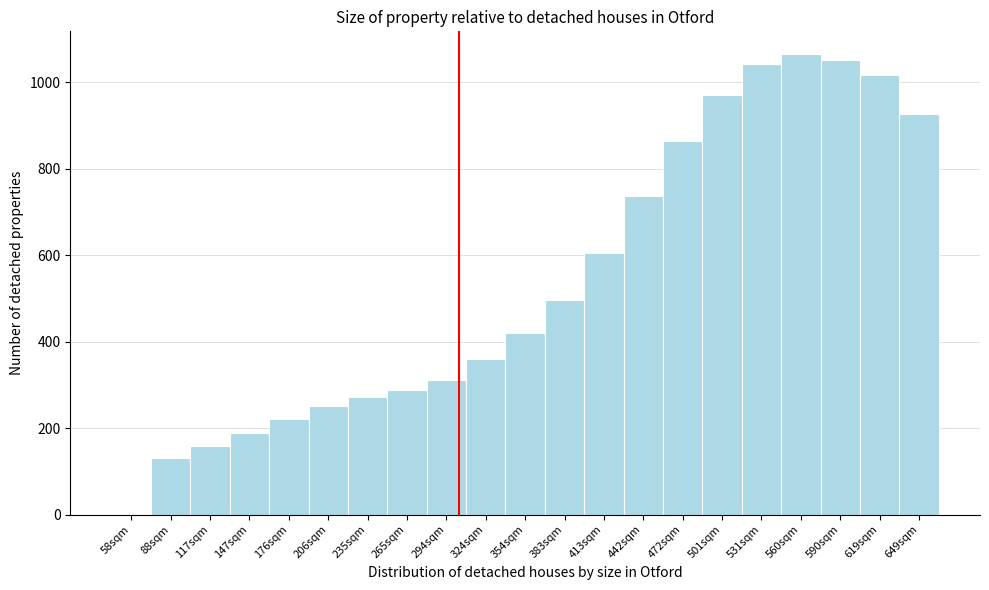

Reading left to right, transcribe this chart: for each bar, give the range it covers on the x-axis and its height. Neither the bar edges nor the heights are printed on the chart, so give them approximately, as read against the axes.

45 to 75: 0
75 to 100: 140
100 to 130: 160
130 to 160: 180
160 to 190: 220
190 to 220: 260
220 to 250: 280
250 to 280: 280
280 to 310: 320
310 to 340: 360
340 to 370: 420
370 to 400: 500
400 to 425: 600
425 to 455: 740
455 to 485: 860
485 to 515: 980
515 to 545: 1040
545 to 575: 1060
575 to 605: 1060
605 to 635: 1020
635 to 665: 920